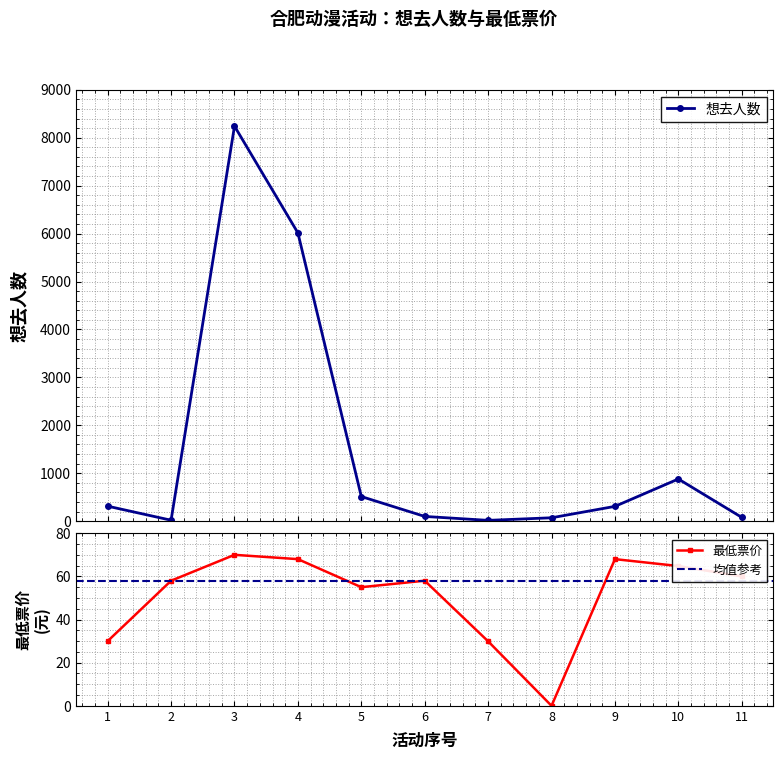

What is the maximum value for 想去人数?

8242